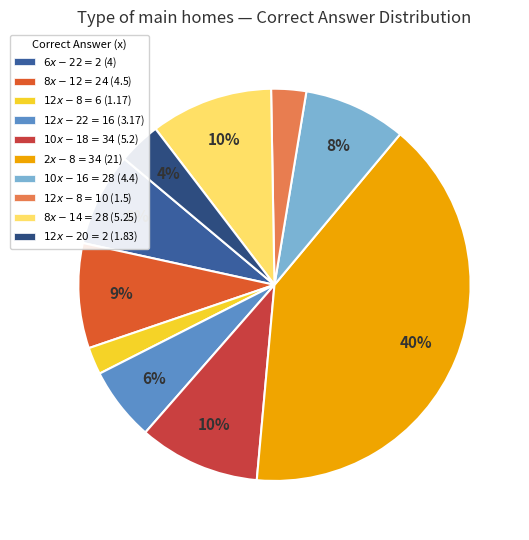

To the nearest percent, what is the average slice percentage?

10%